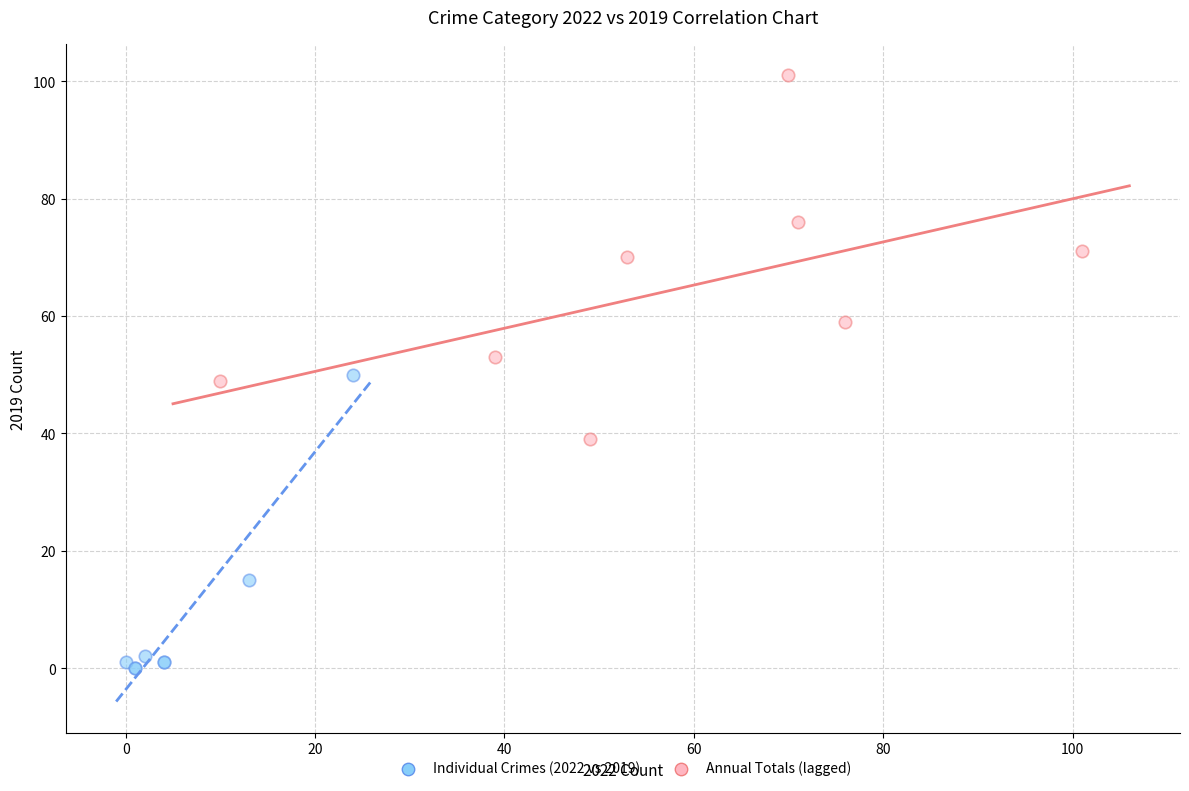

Which series contains the lowest Y value?

Individual Crimes (2022 vs 2019)